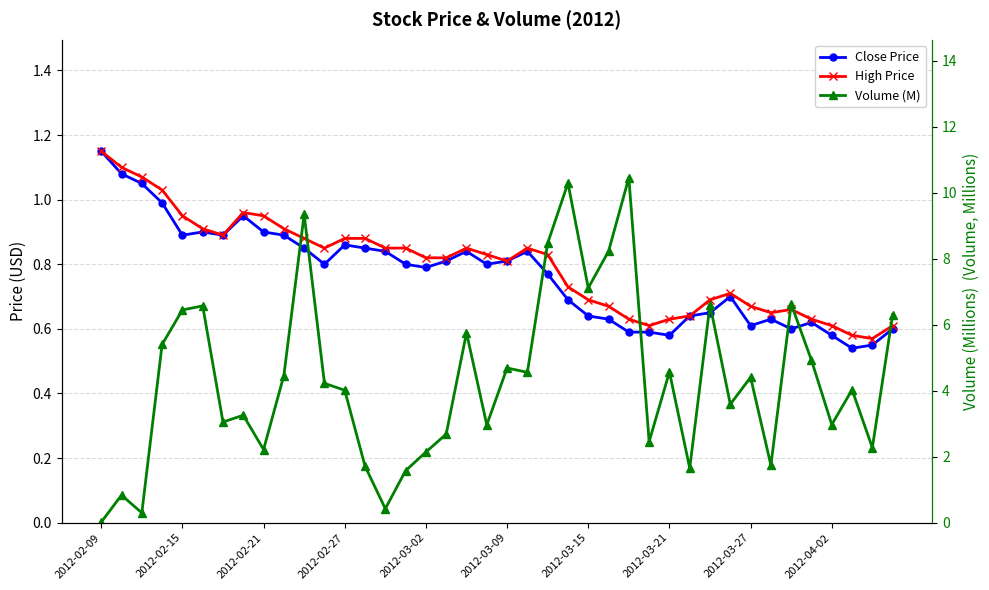

True or false: Close Price and Volume (M) intersect in this chart.

True